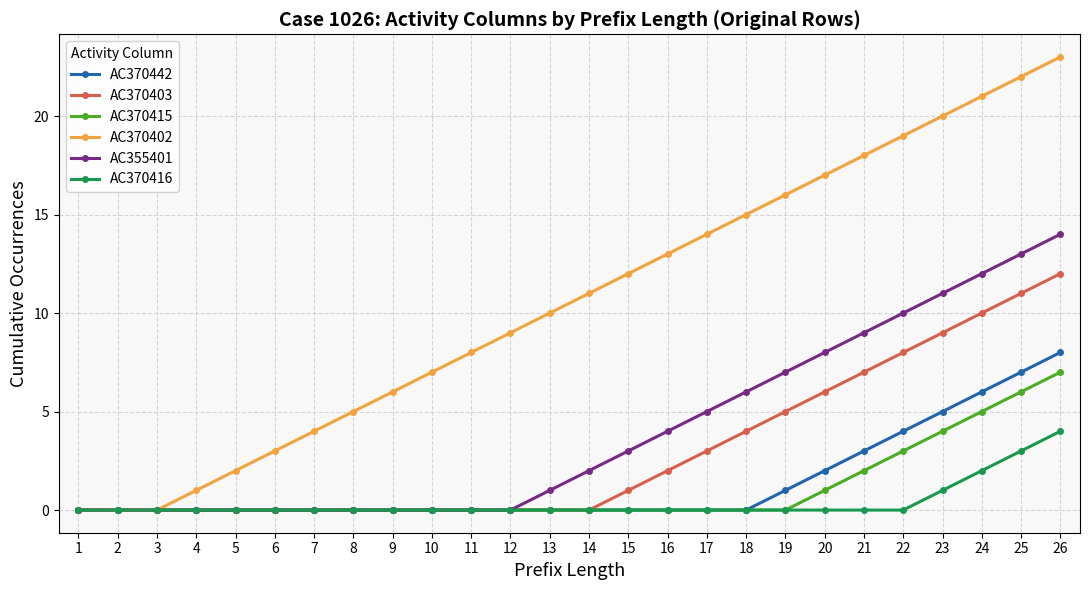

How many distinct data groups are displayed?

6